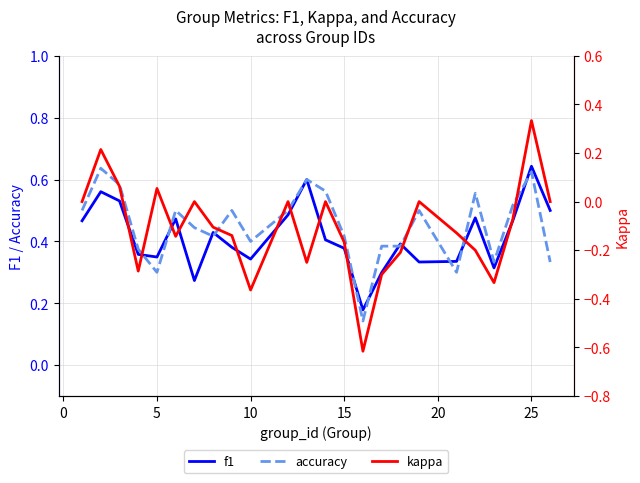

True or false: kappa has more than 0 interior local peaks.

True